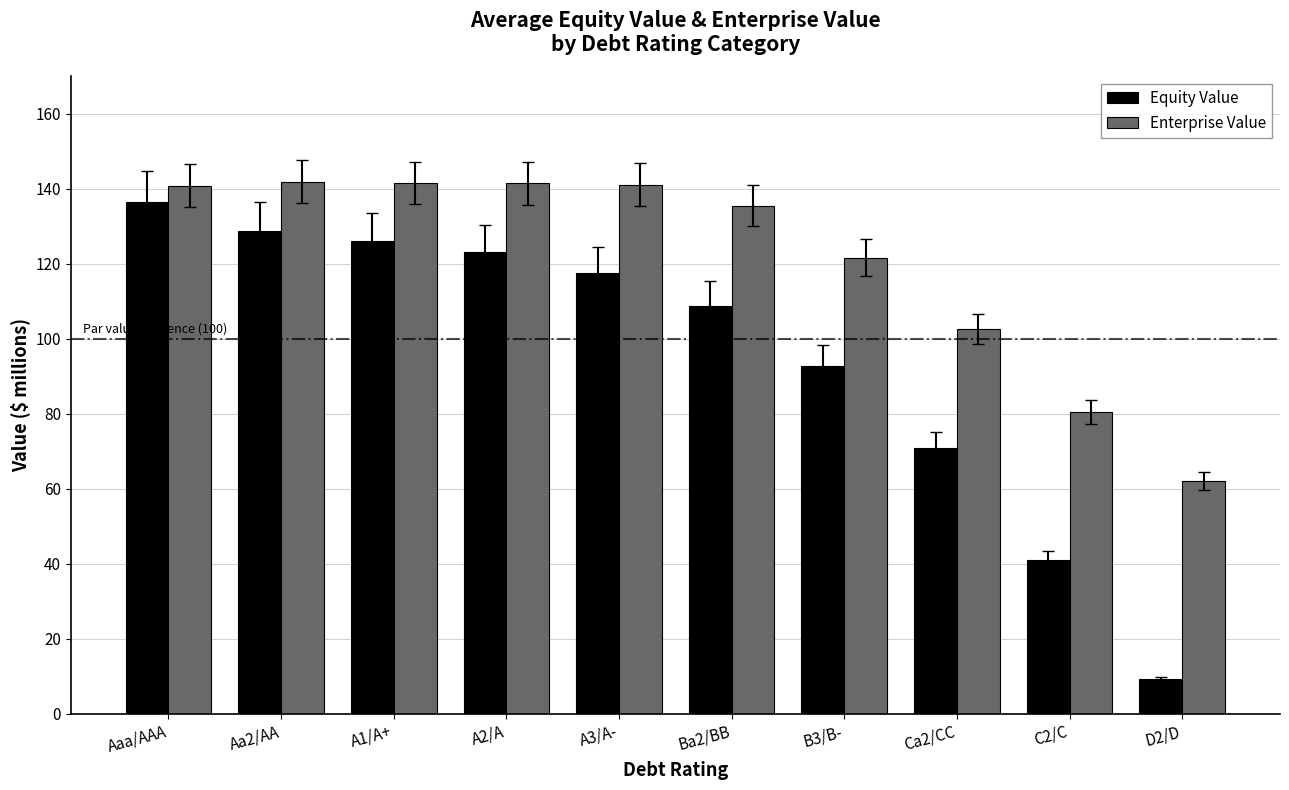

What is the difference between the highest and lowest values at A1/A+?

15.5